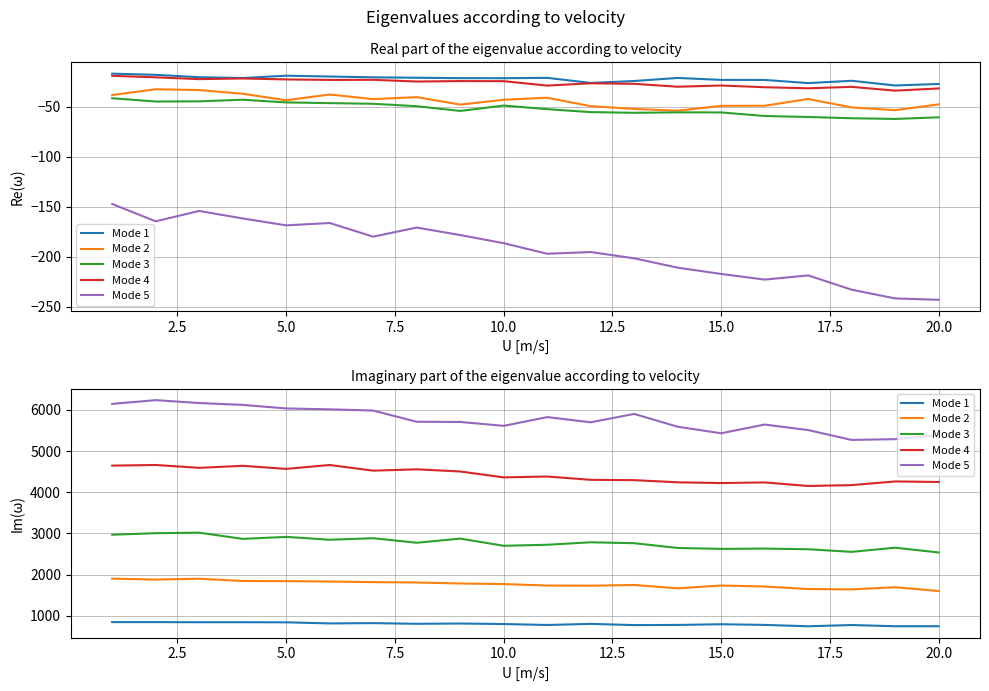

How many lines are shown in the chart?

5